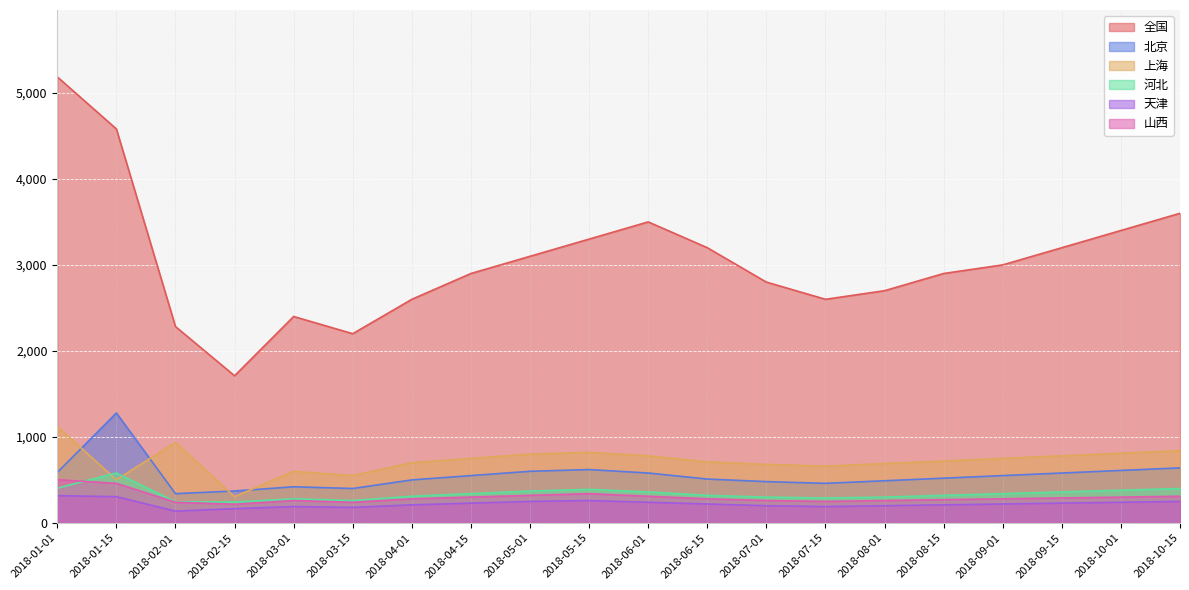

What is the minimum value for 河北?

243